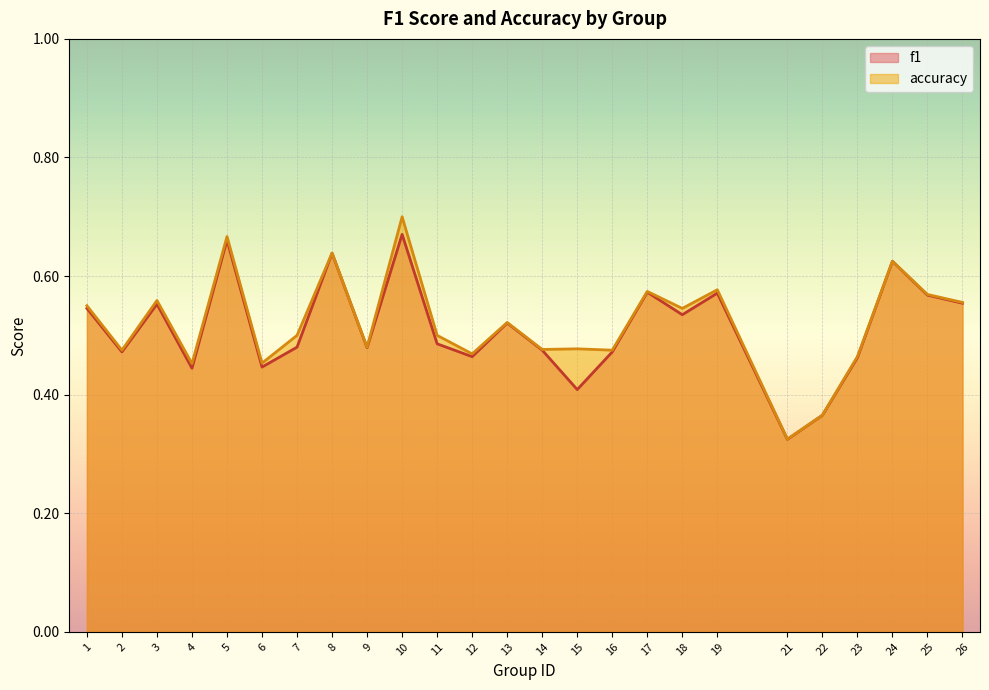

Reading left to right, list all the values displayed in this chart.

f1: 0.5	0.5	0.6	0.4	0.7	0.4	0.5	0.6	0.5	0.7	0.5	0.5	0.5	0.5	0.4	0.5	0.6	0.5	0.6	0.3	0.4	0.5	0.6	0.6	0.6
accuracy: 0.6	0.5	0.6	0.5	0.7	0.5	0.5	0.6	0.5	0.7	0.5	0.5	0.5	0.5	0.5	0.5	0.6	0.5	0.6	0.3	0.4	0.5	0.6	0.6	0.6